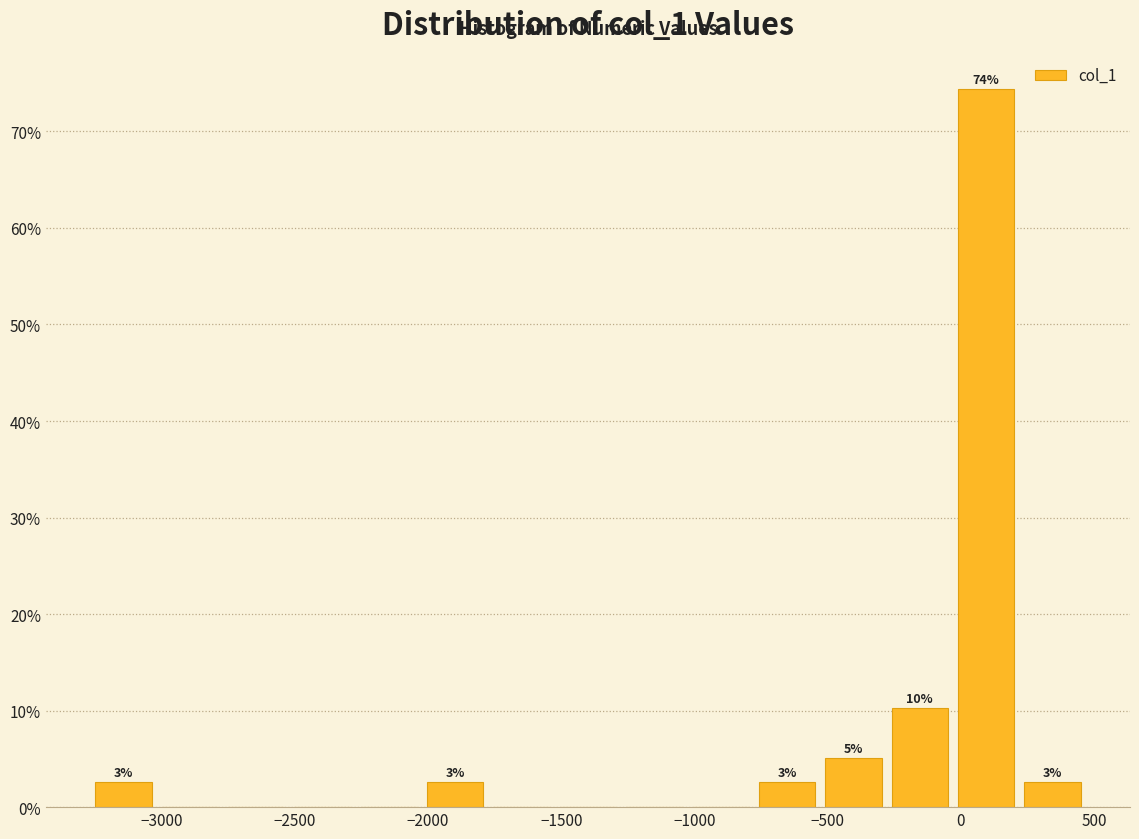

Over which range of the x-axis is the bar tallest?

0 to 250